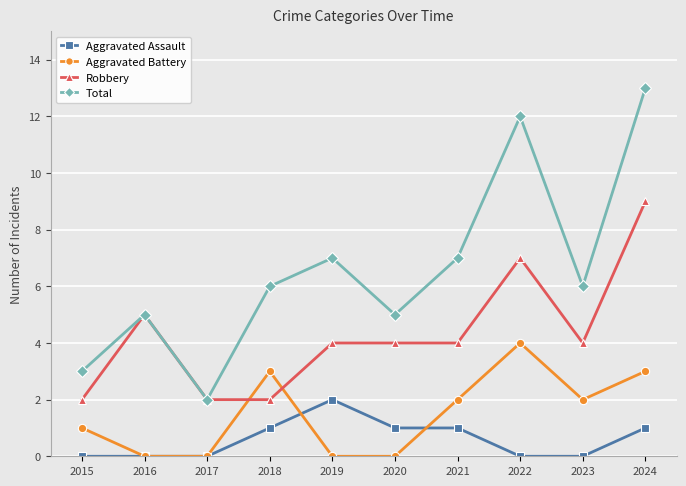

True or false: Total has more than 2 interior local peaks.

True